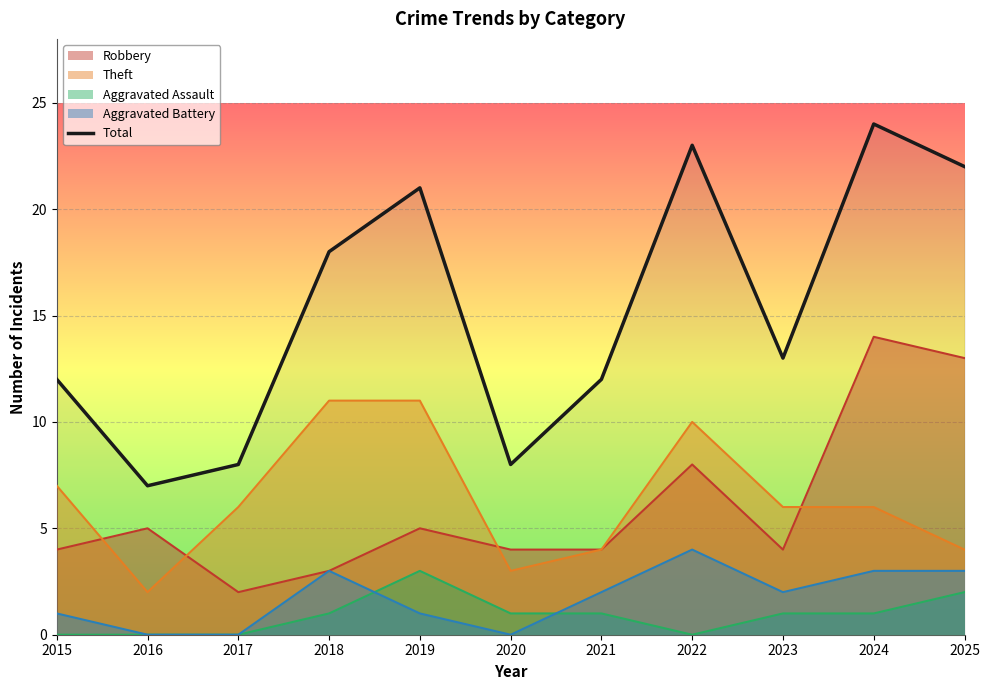

What is the maximum value shown in the chart?

24